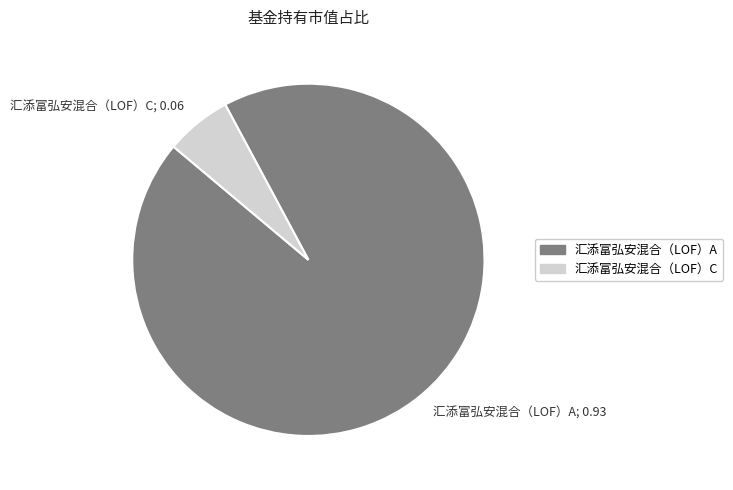

Does 汇添富弘安混合（LOF）C; 0.06 account for over 50% of the chart?

No